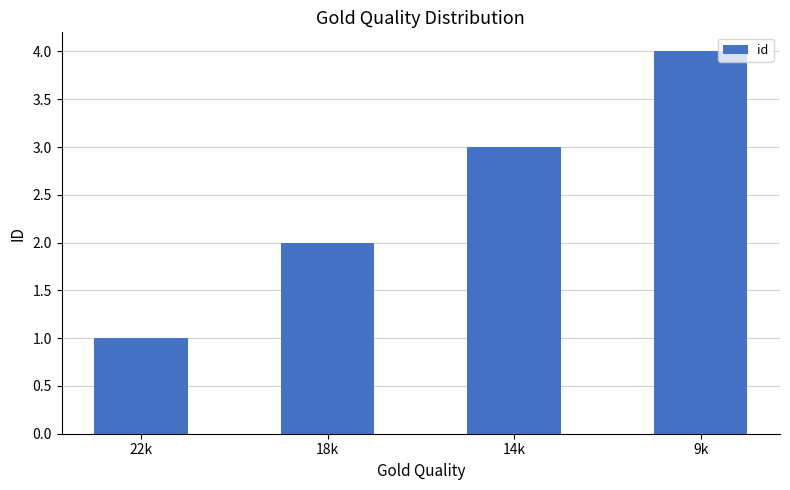

How many data points does each series have?

4